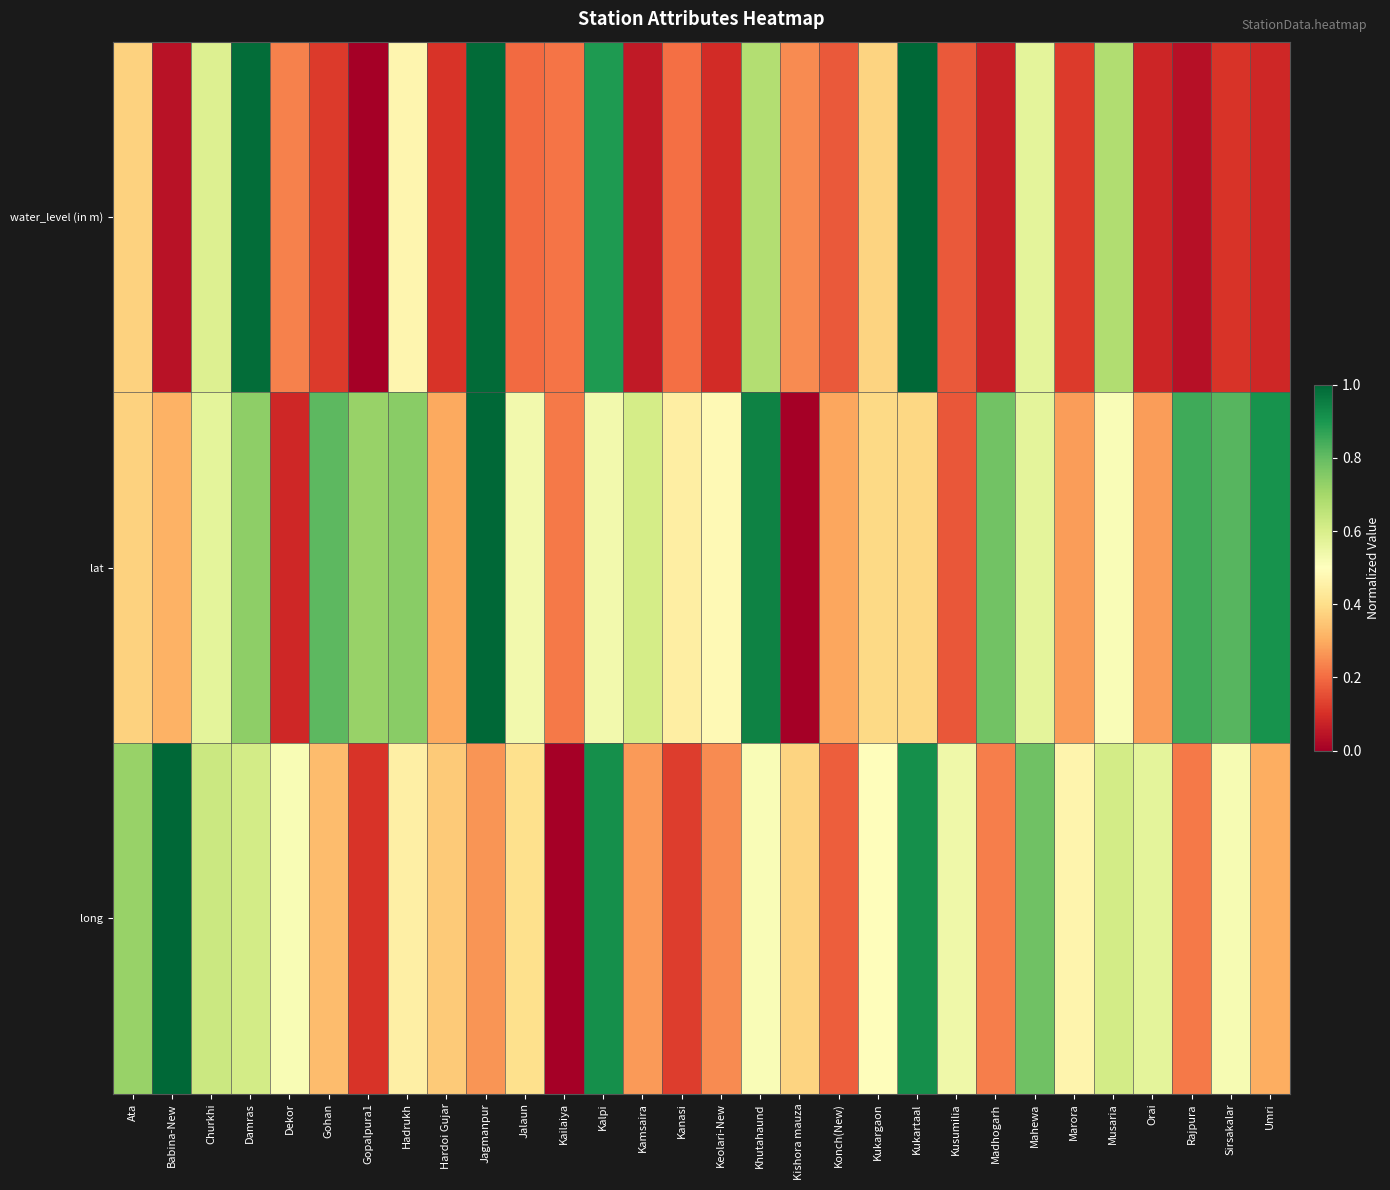

What is the difference between the highest and lowest values at Dekor?

0.4